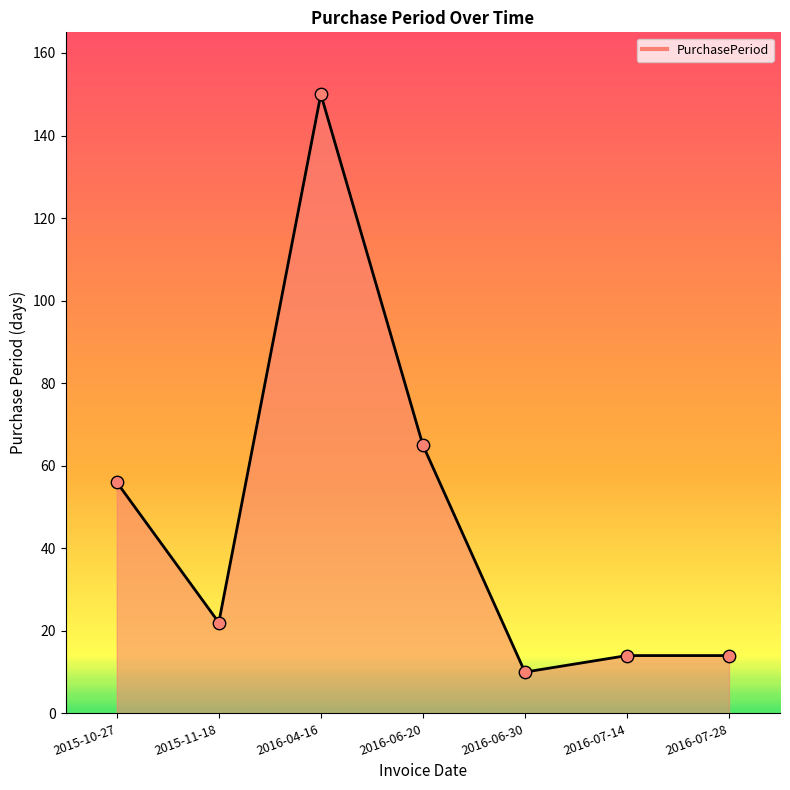

Which has a higher value, 2015-11-18 or 2016-06-30?

2015-11-18